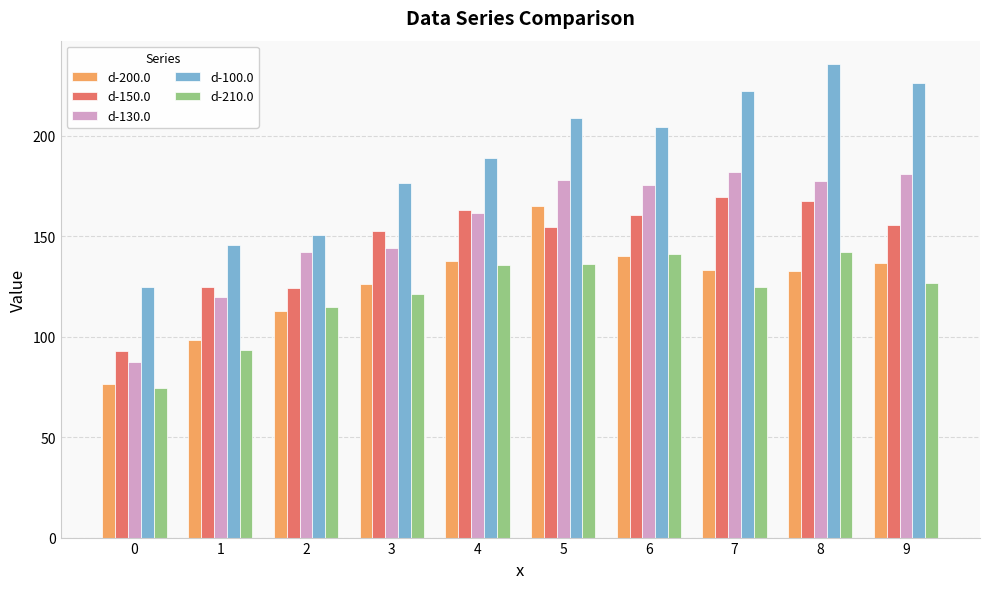

What value does the d-130.0 series have at 9?

181.0